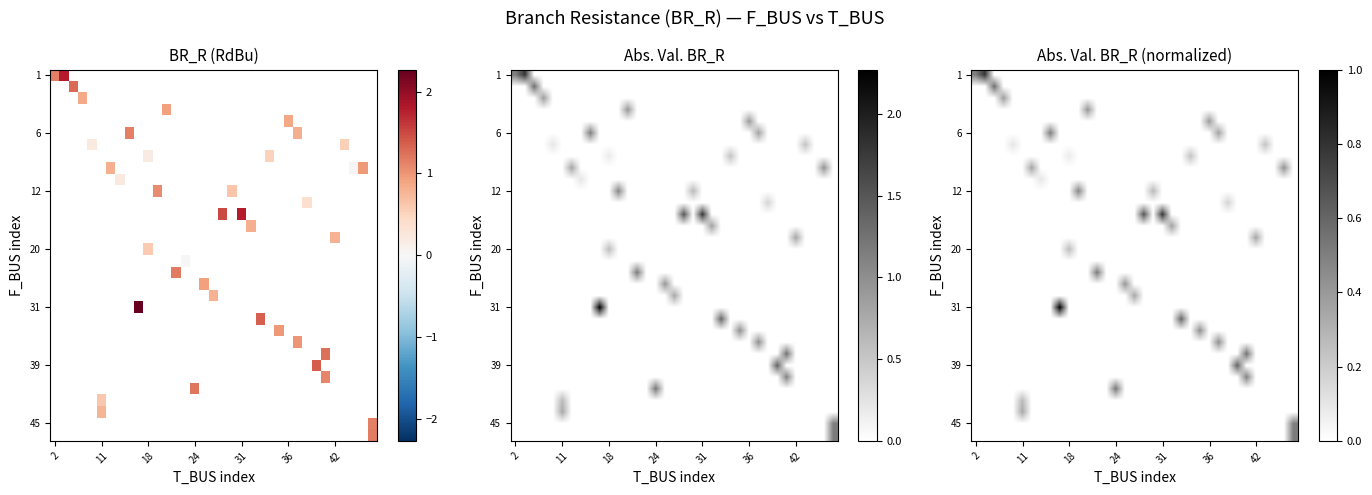

The row_18 series shows 0.0 at 25. True or false?

True